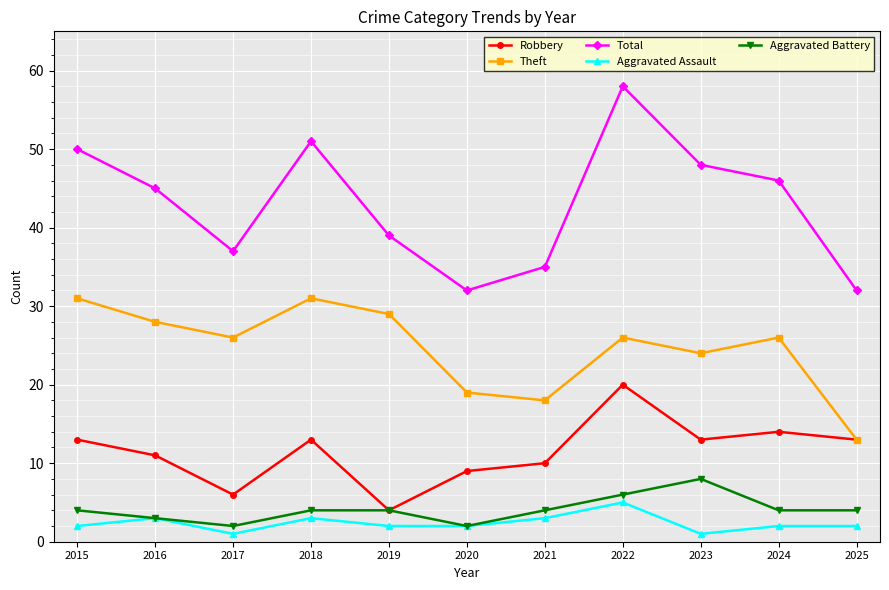

Which series has the largest range (max minus min)?

Total